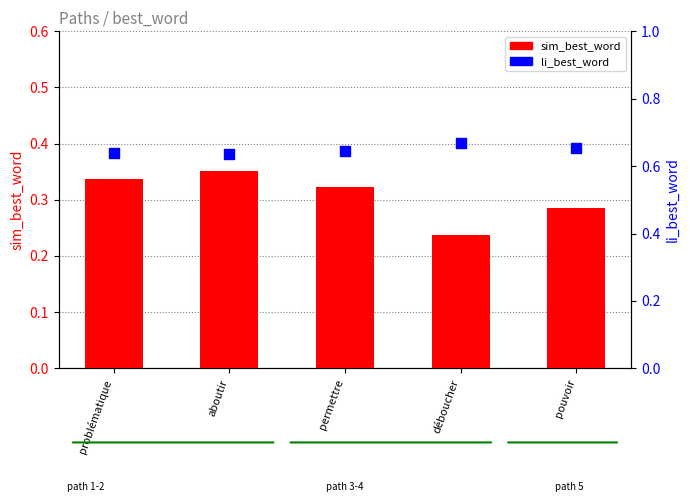

Which series reaches the minimum Y coordinate?

sim_best_word